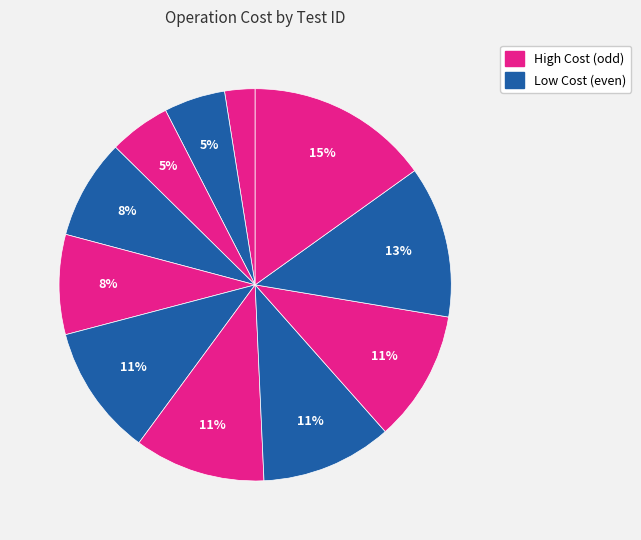

How many slices are in this pie chart?

11